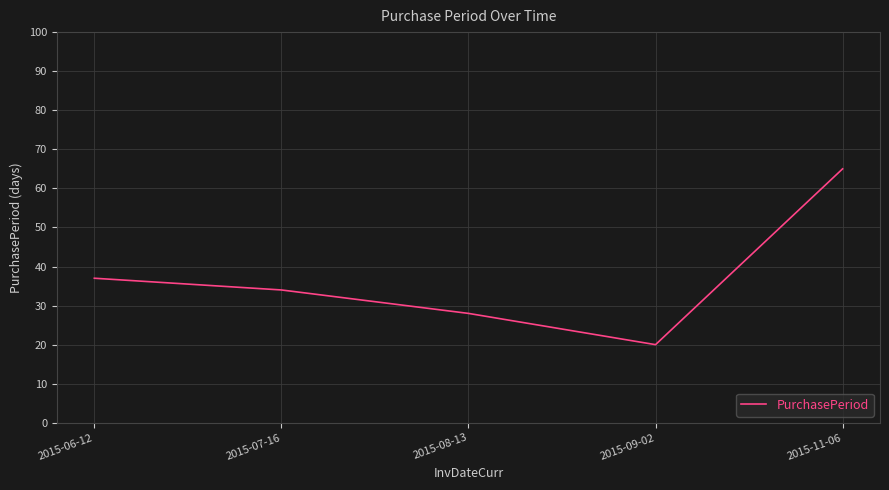

Which label corresponds to the largest value in the chart?

2015-11-06